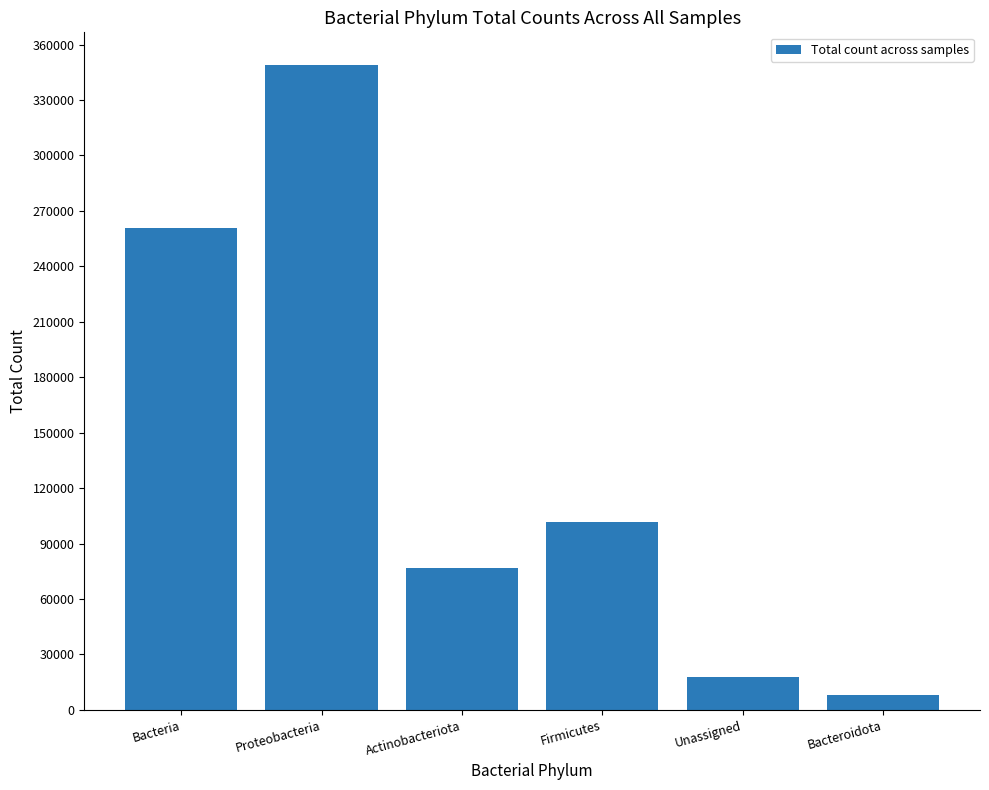

What is the ratio of the value at Actinobacteriota to the value at Bacteria?

0.3